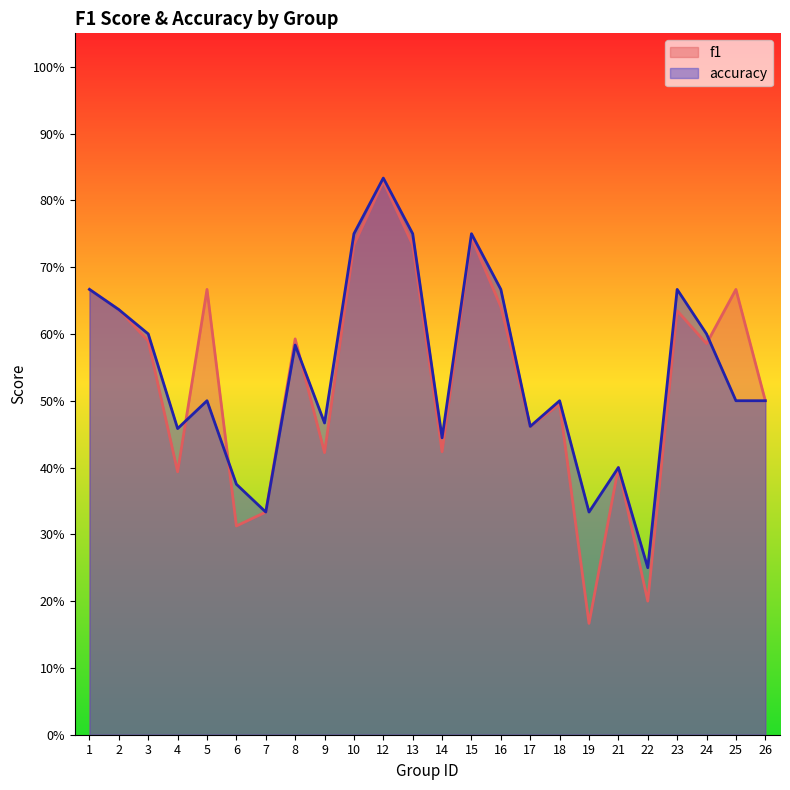

The value of accuracy at 15 is 1.3. True or false?

False